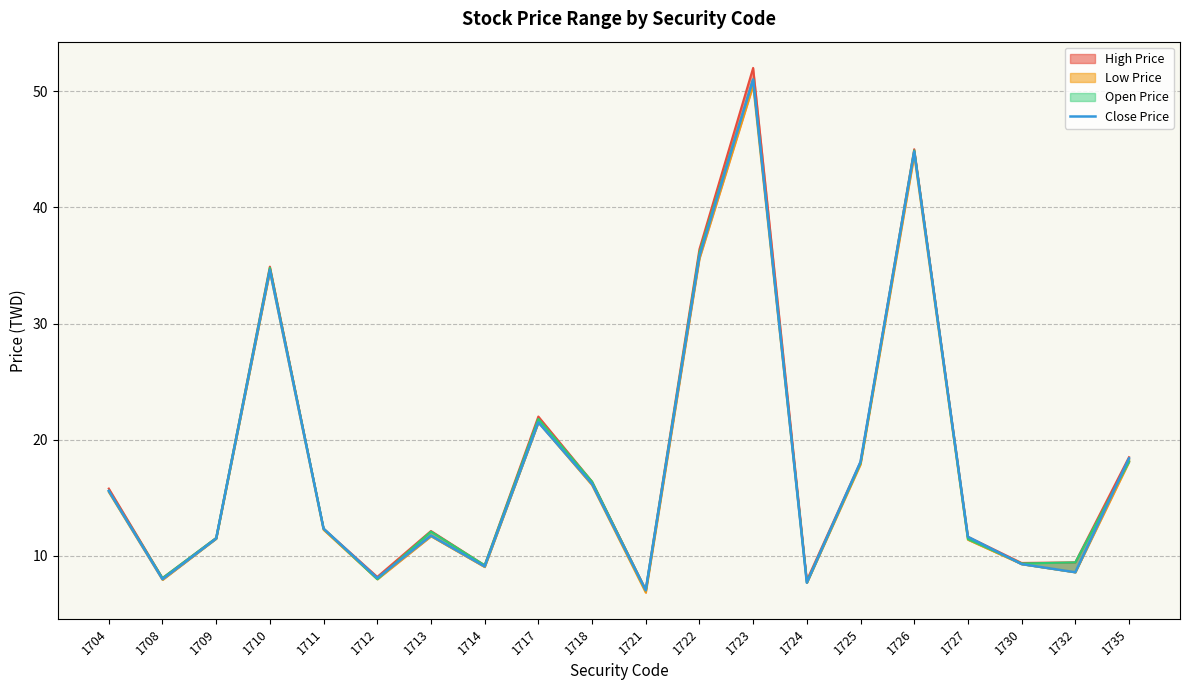

List the labels in order of value, smallest first.

1721, 1724, 1708, 1712, 1732, 1714, 1730, 1709, 1727, 1713, 1711, 1704, 1718, 1725, 1735, 1717, 1710, 1722, 1726, 1723